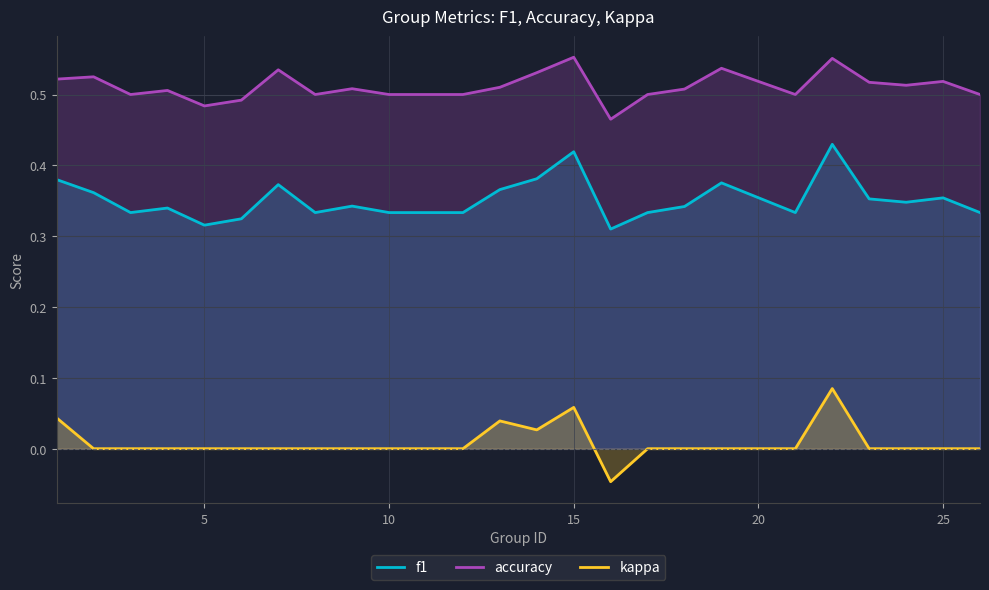

True or false: accuracy and f1 cross at least once.

False